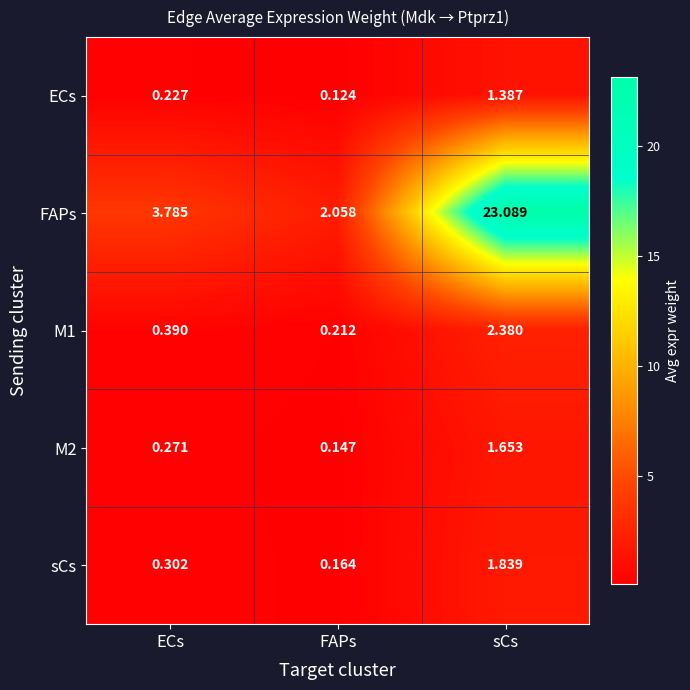

Where is M2 nearest to the value 0?

FAPs